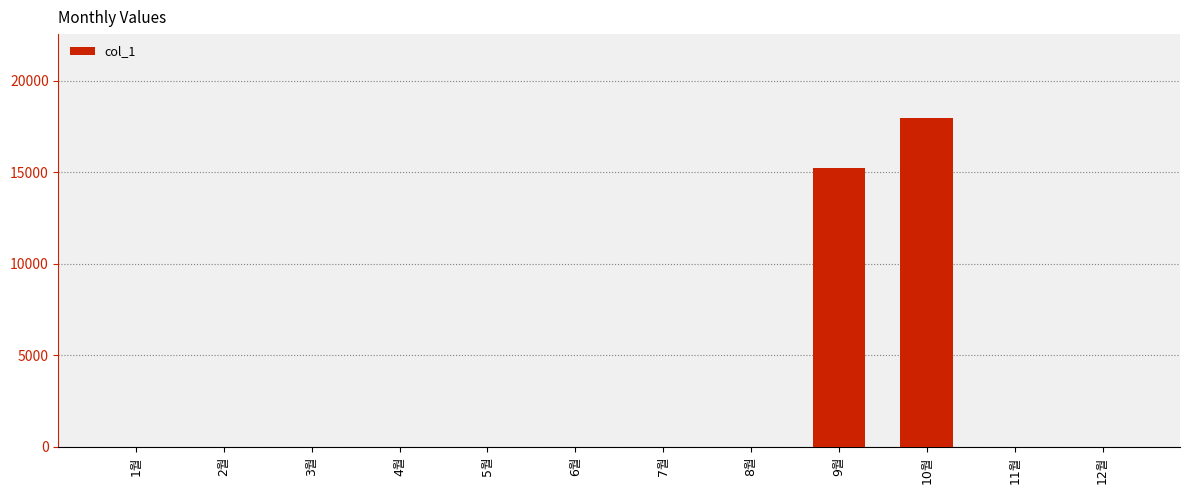

How many distinct data groups are displayed?

1